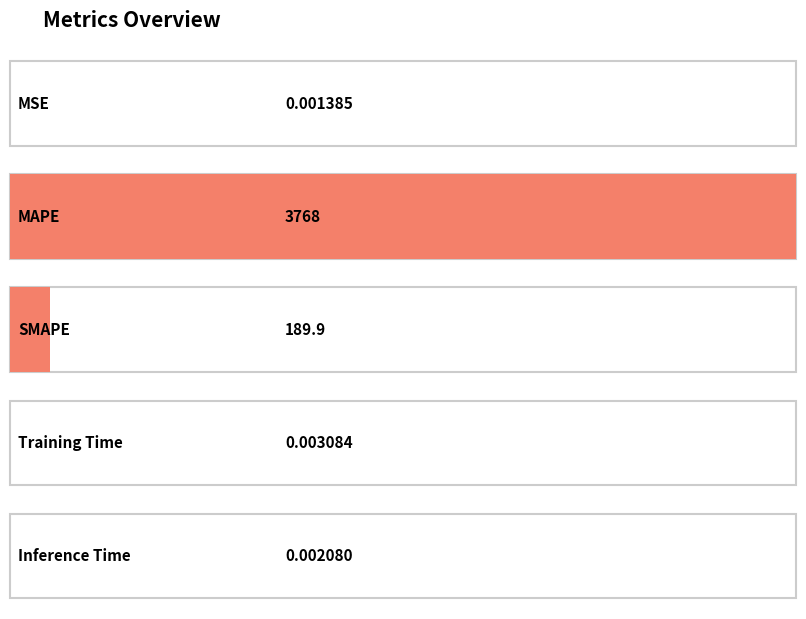

Rank the categories by value from highest to lowest.

MAPE, SMAPE, Training Time, Inference Time, MSE